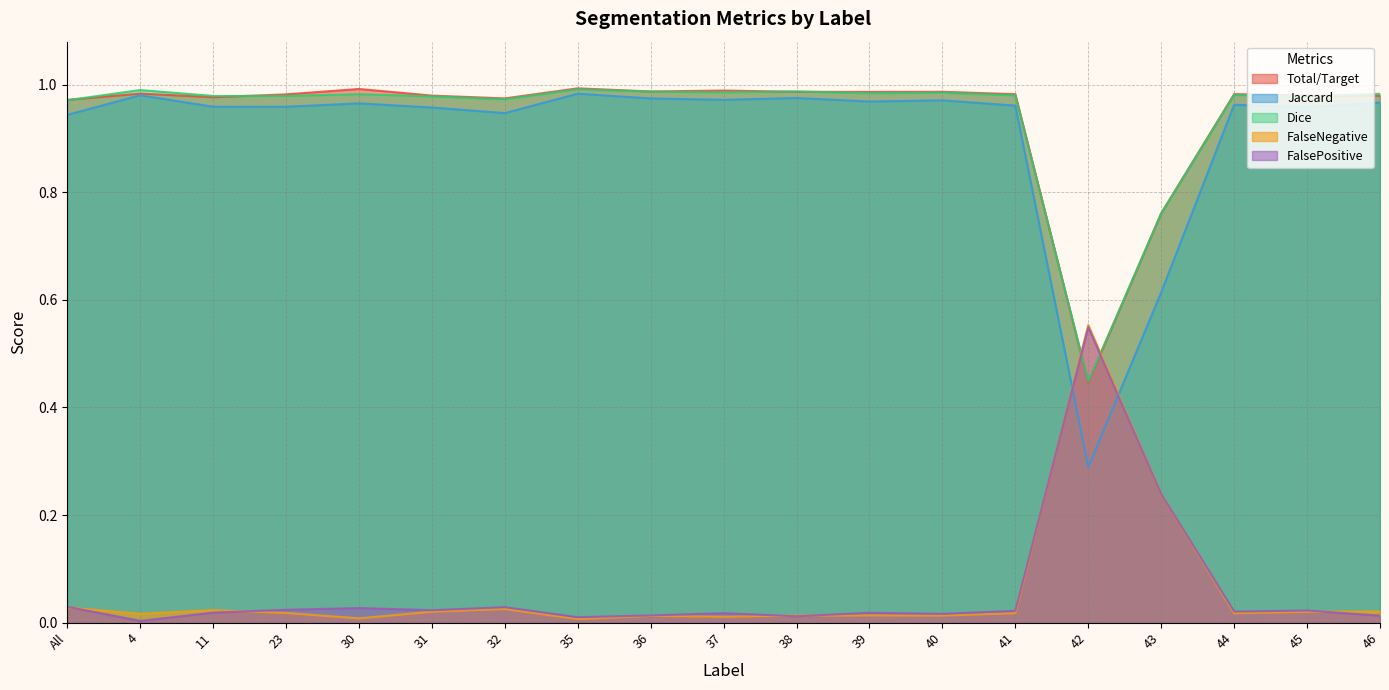

True or false: FalsePositive has more than 0 points higher than both neighbors.

True